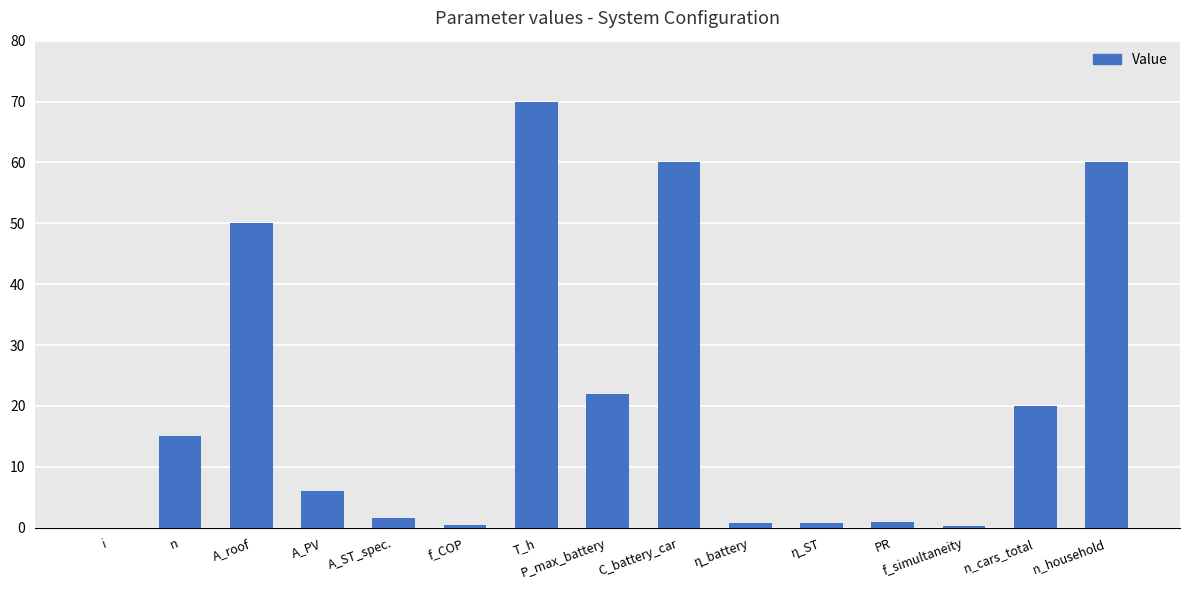

True or false: the data shows 73.8 at A_roof.

False